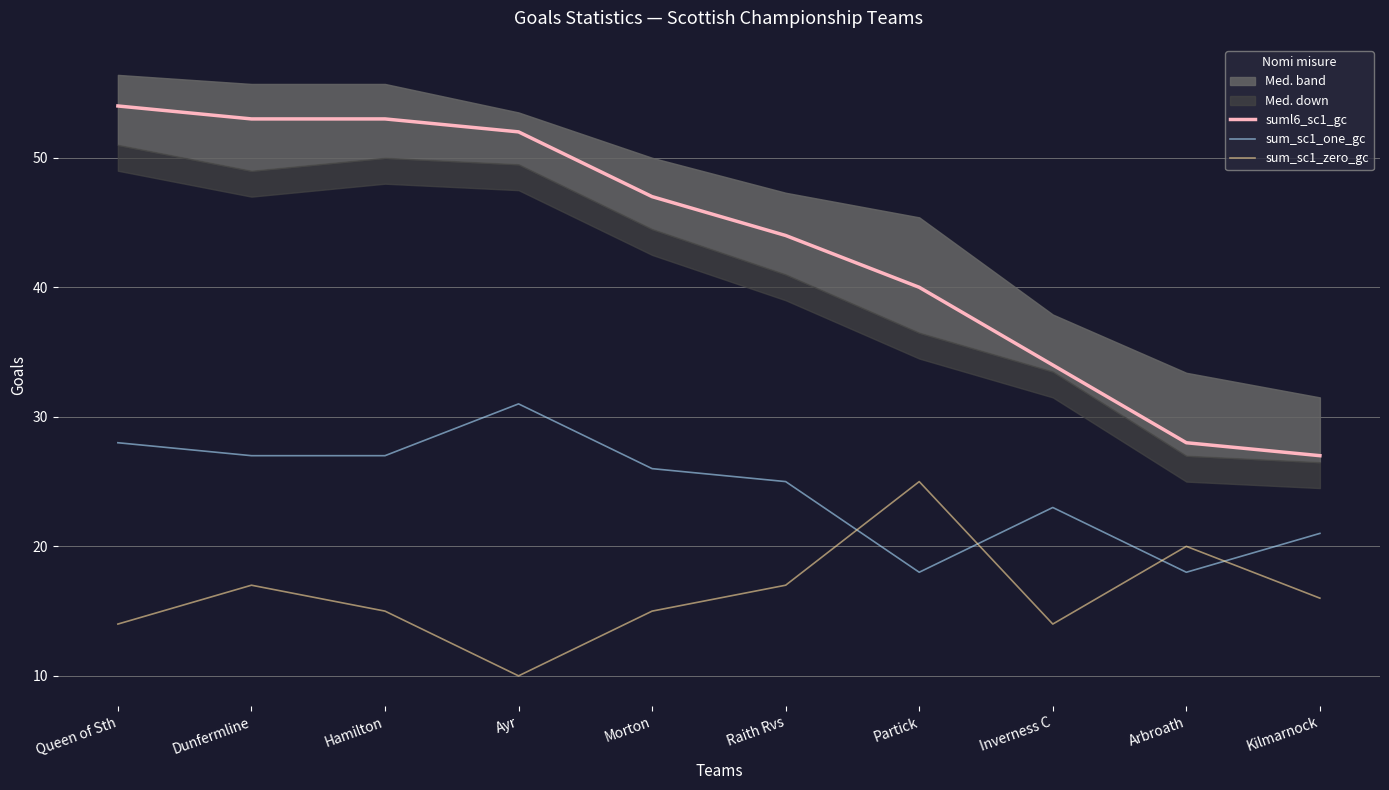

What is the minimum value for suml6_sc1_gc?

27